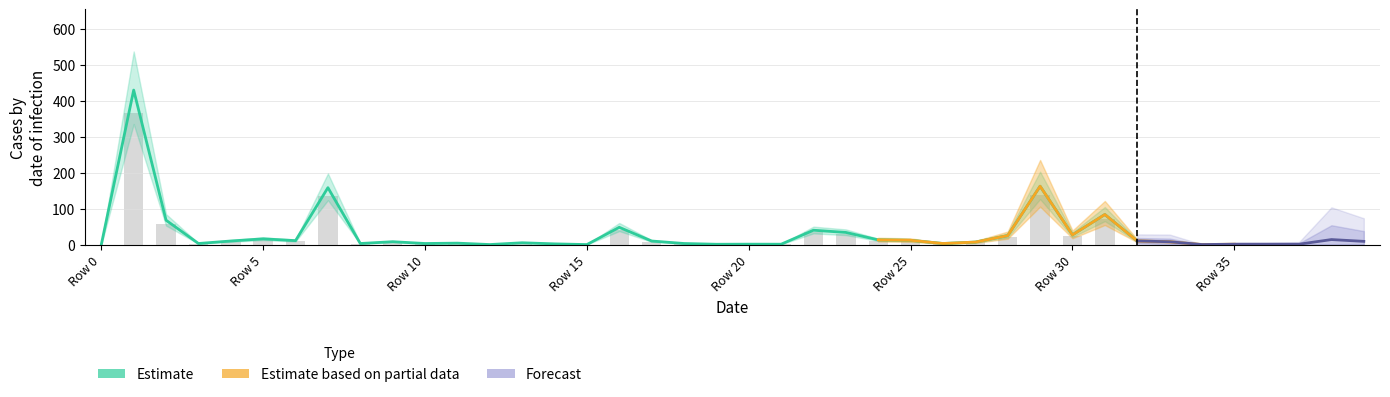

Reading left to right, transcribe all the data shown in this chart.

col_1: 0=0.0	1=430.0	2=67.8	3=3.0	4=10.0	5=16.0	6=10.9	7=158.4	8=3.0	9=8.0	10=3.0	11=4.0	12=0.1	13=5.0	14=2.0	15=0.0	16=48.0	17=9.9	18=3.0	19=0.9	20=1.1	21=1.0	22=39.9	23=33.8	24=13.1	25=11.9	26=3.0	27=7.0	28=25.0	29=162.4	30=27.0	31=83.7	32=10.1	33=7.8	34=0.1	35=1.0	36=1.0	37=1.0	38=14.0	39=8.9
col_3: 0=0.0	1=0.0	2=0.0	3=0.0	4=0.0	5=0.0	6=0.0	7=0.0	8=0.0	9=0.0	10=0.0	11=0.0	12=0.0	13=0.0	14=0.0	15=0.0	16=0.0	17=0.0	18=0.0	19=0.0	20=0.0	21=0.0	22=0.0	23=0.0	24=0.0	25=0.0	26=0.0	27=0.0	28=0.0	29=0.0	30=0.0	31=0.0	32=0.0	33=0.0	34=0.0	35=0.0	36=0.0	37=0.0	38=0.0	39=0.0
col_4: 0=0.0	1=0.0	2=0.0	3=0.0	4=0.0	5=0.0	6=0.0	7=0.0	8=0.0	9=0.0	10=0.0	11=0.0	12=0.0	13=0.0	14=0.0	15=0.0	16=0.0	17=0.0	18=0.0	19=0.0	20=0.0	21=0.0	22=0.0	23=0.0	24=0.0	25=0.0	26=0.0	27=0.0	28=0.0	29=0.0	30=0.0	31=0.0	32=0.0	33=0.0	34=0.0	35=0.0	36=0.0	37=0.0	38=0.0	39=0.0